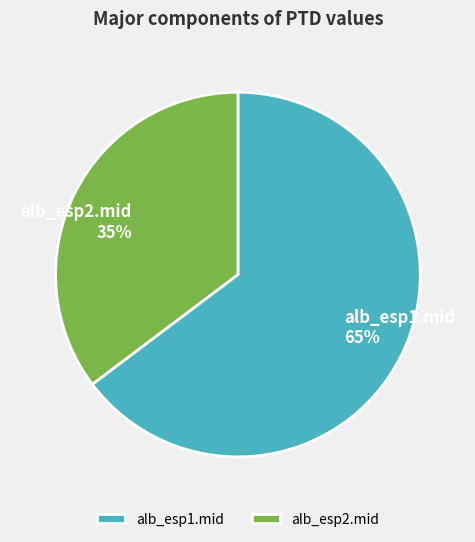

Which has a higher value, alb_esp1.mid or alb_esp2.mid?

alb_esp1.mid